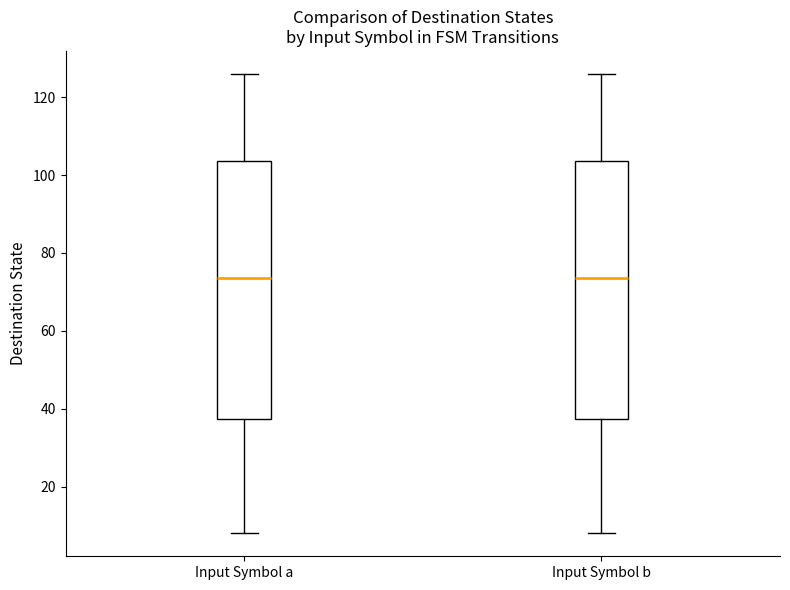

Reading left to right, read every box against the y-axis: the position of its median line, the range the box covers, and the ends of its whiskers. The values are not printed on the chart, so give them approximately, as read against the axis.

Input Symbol a: median 74, box 38 to 104, whiskers 8 to 126
Input Symbol b: median 74, box 38 to 104, whiskers 8 to 126